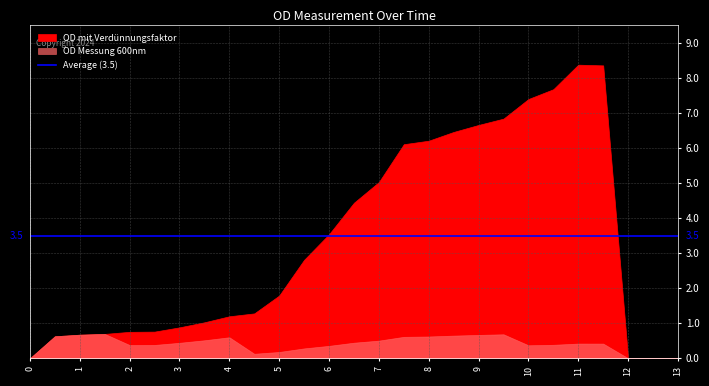

Rank the series at 5 from lowest to highest value.

OD Messung 600nm, OD mit Verdünnungsfaktor